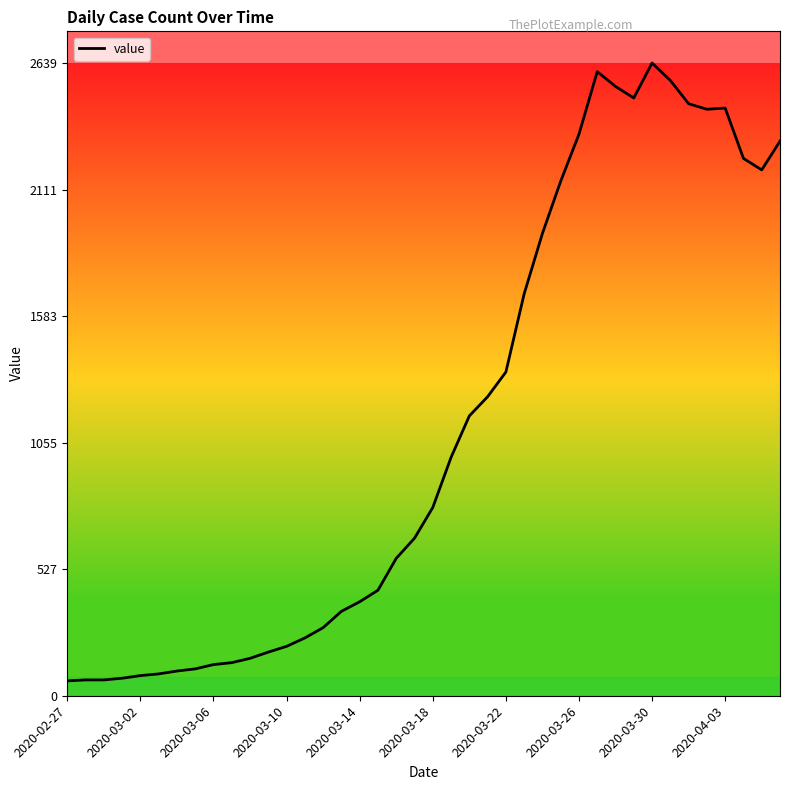

How many categories are shown in the chart?

40